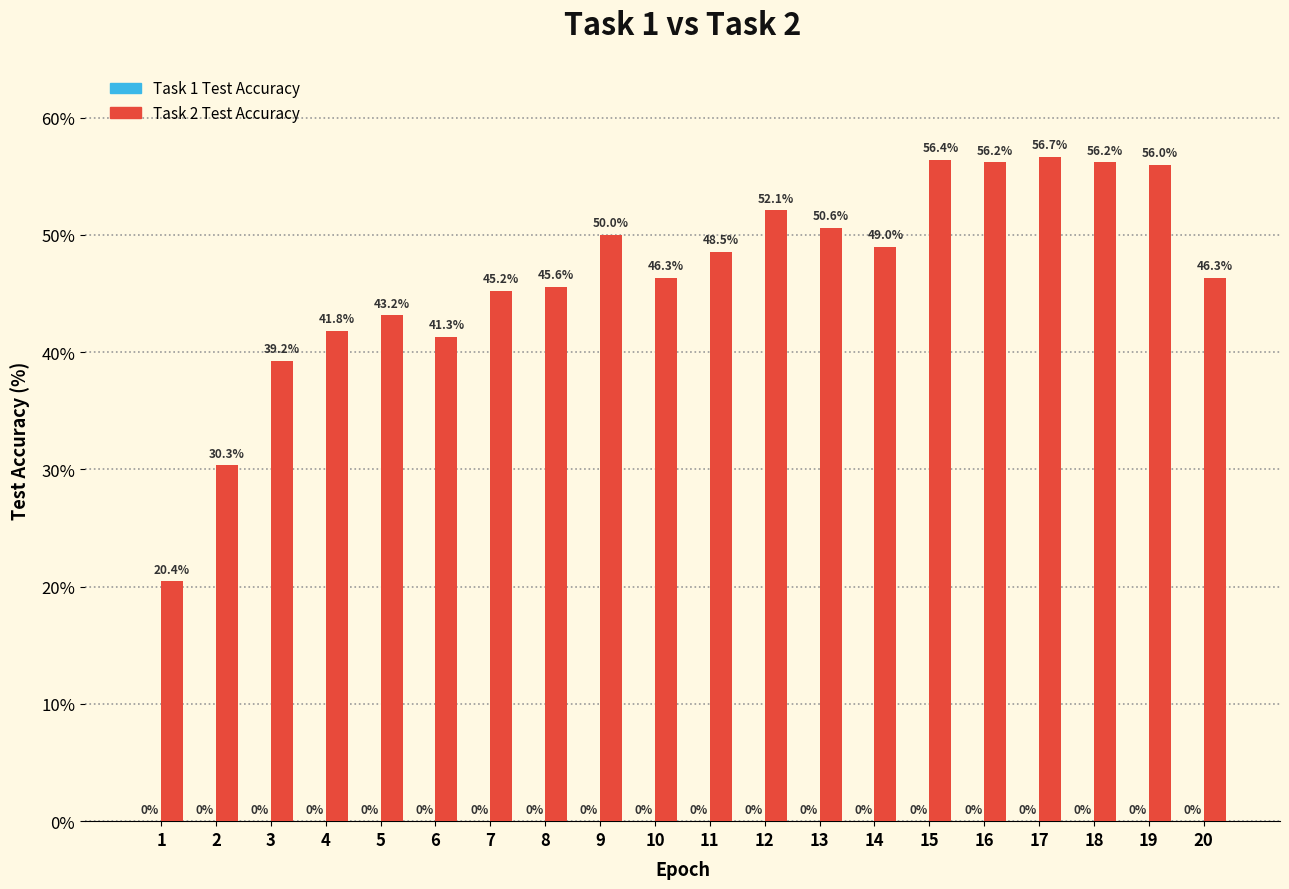

Count the number of data series in this chart.

1